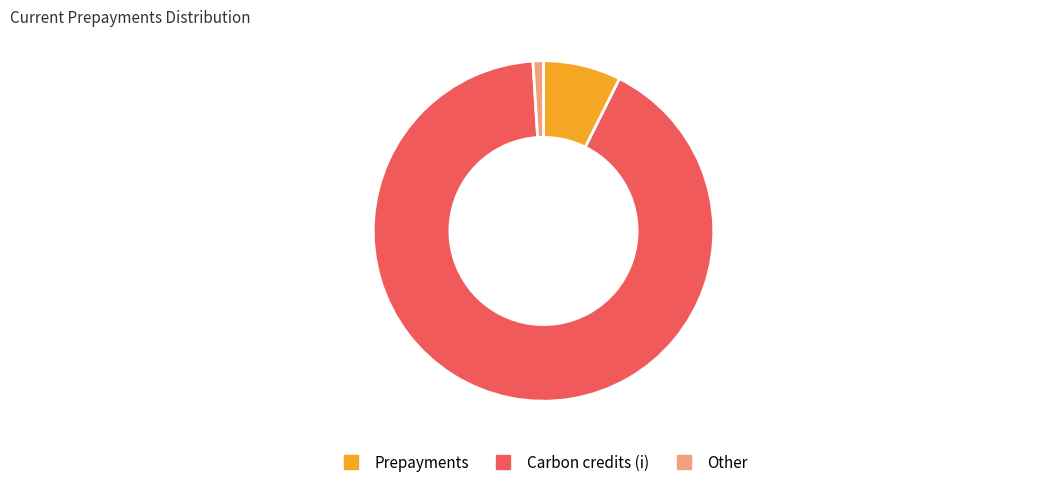

Between Prepayments and Other, which is larger?

Prepayments